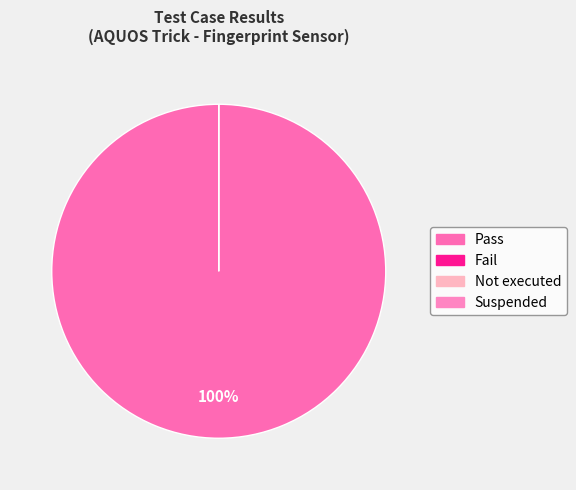

Rank the categories by value from highest to lowest.

Pass, Fail, Not executed, Suspended